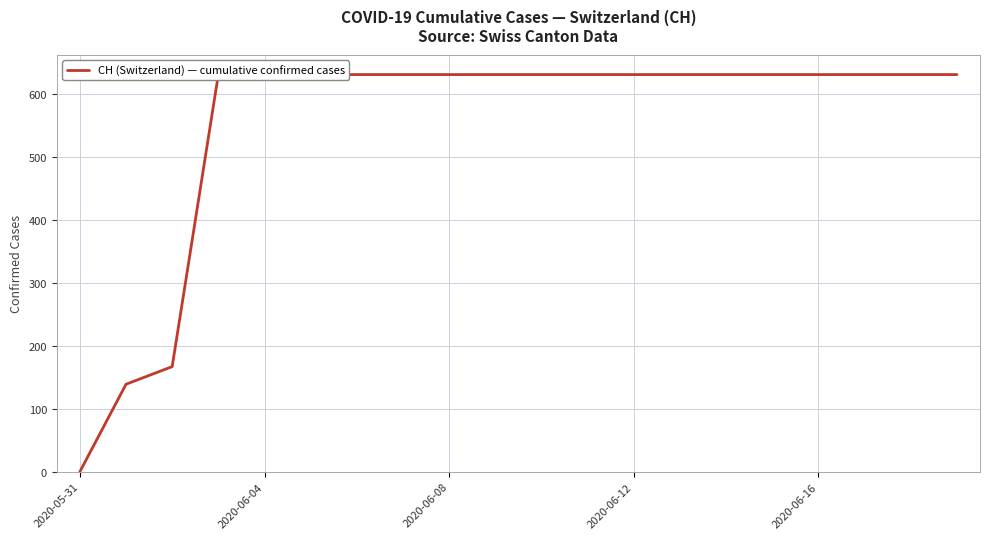

How many positive values are there?

19